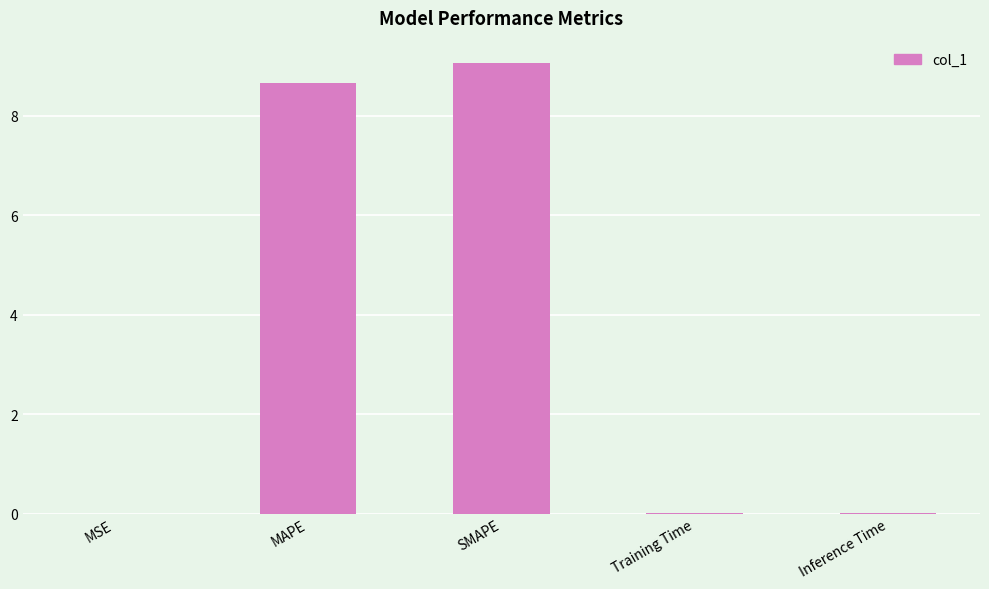

Are the bars horizontal?

No